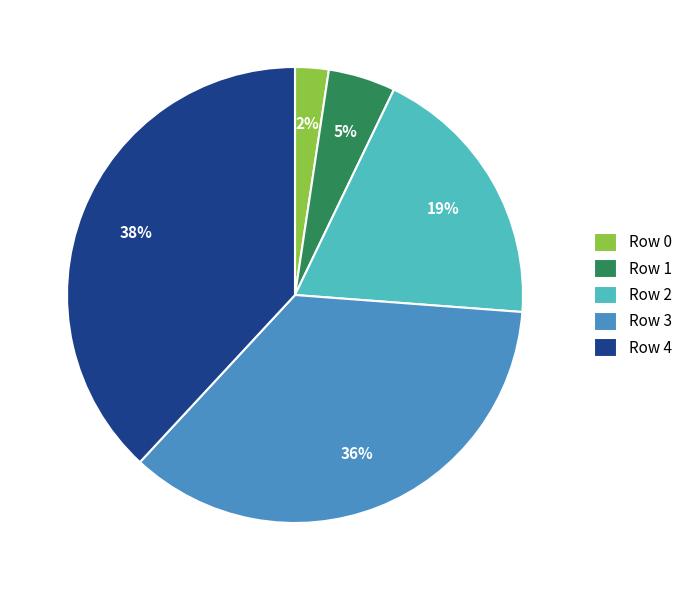

How many segments does this pie chart have?

5